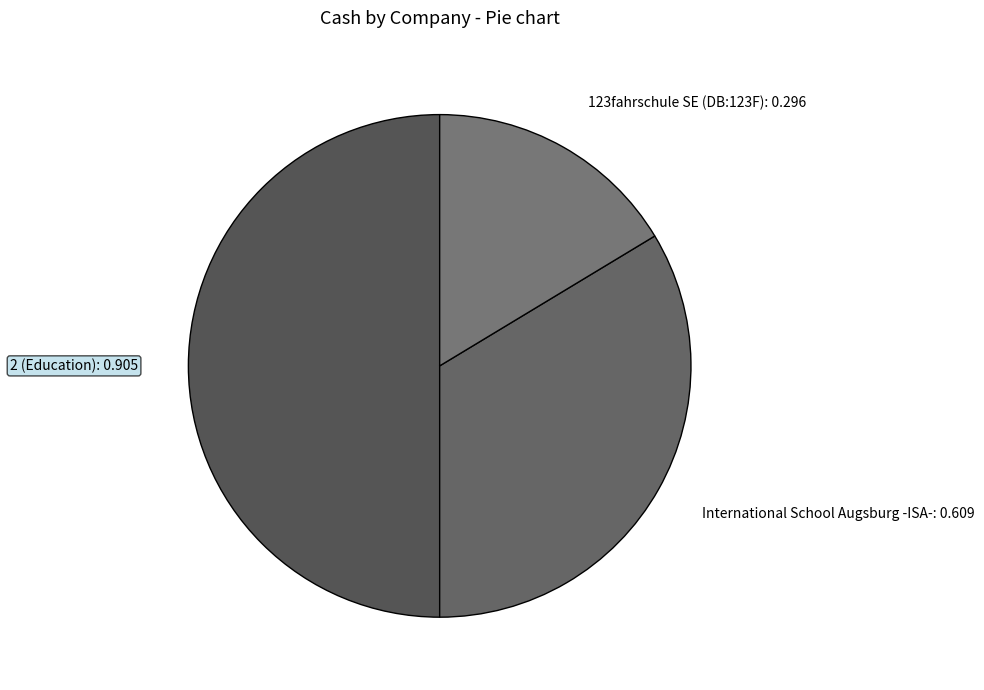

Rank the categories by value from lowest to highest.

123fahrschule SE (DB:123F), International School Augsburg -ISA-, 2 (Education)